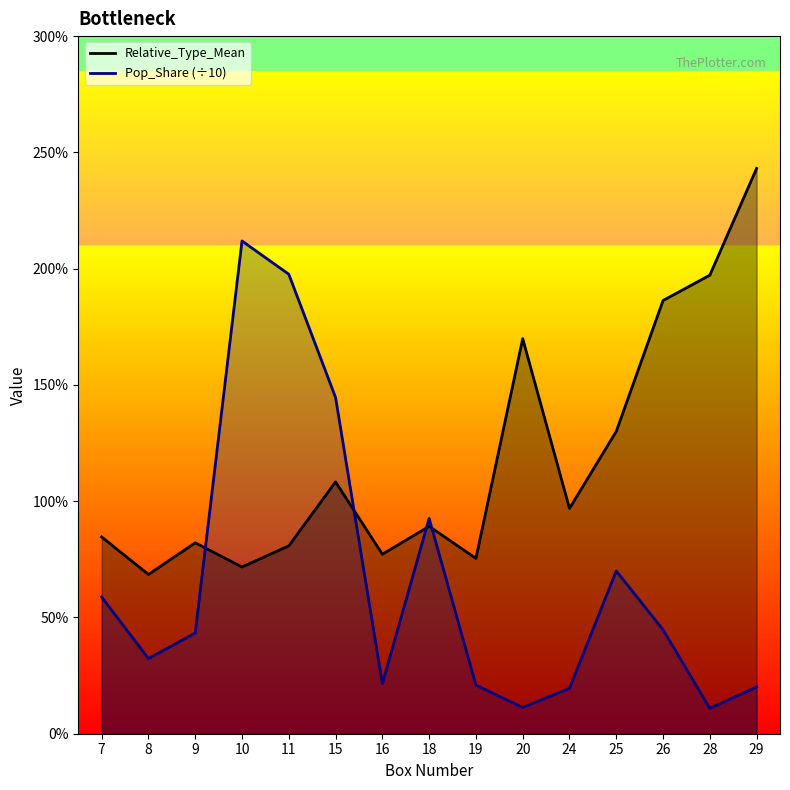

At how many categories does at least one series exceed 0?

15